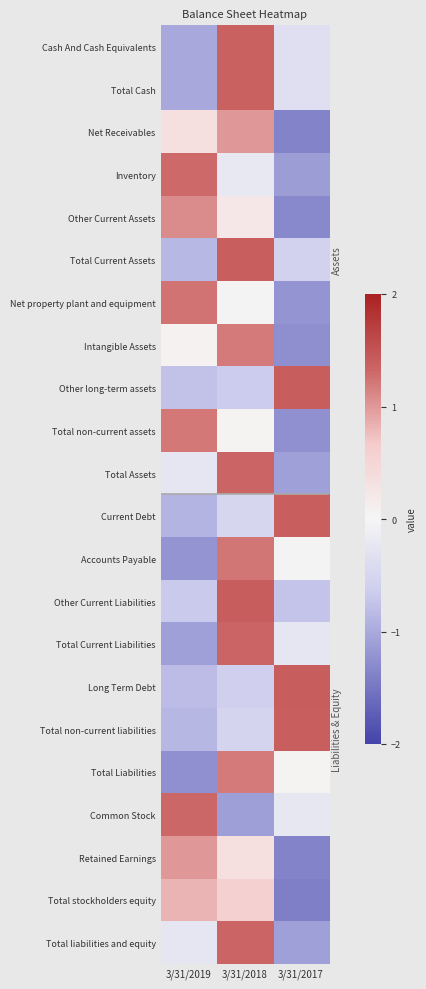

Which label corresponds to the smallest value in the chart?

3/31/2017